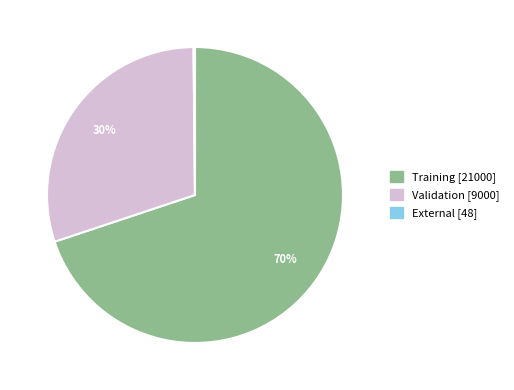

Does Validation represent more than half of the total?

No